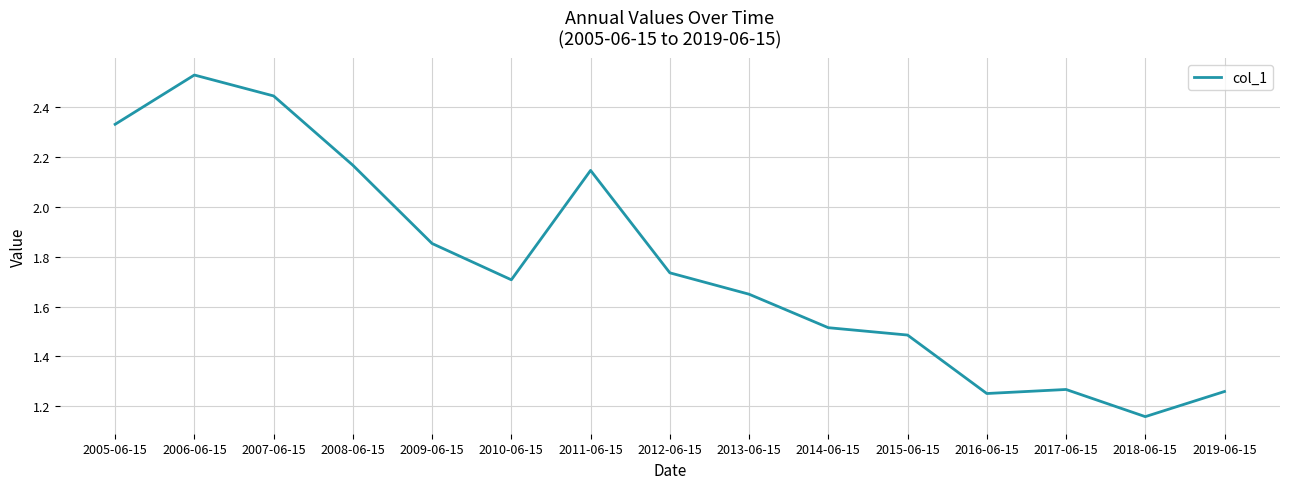

What is the sum of all values?

26.5